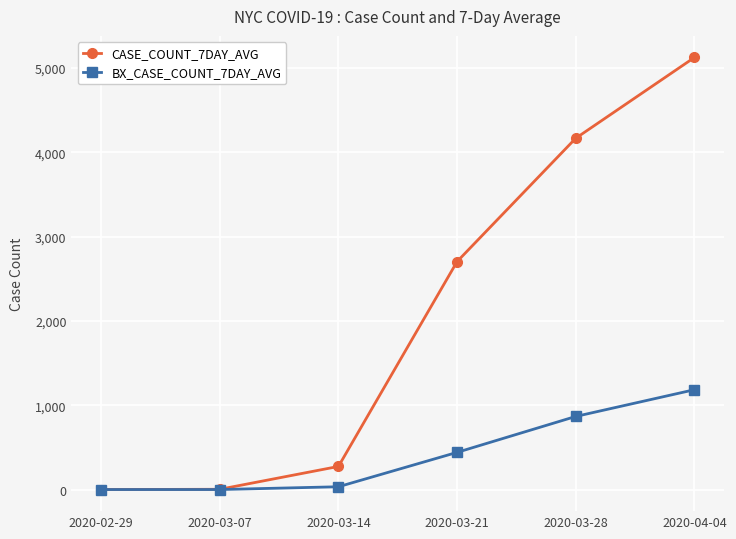

What is the difference between the second highest and second lowest values in the BX_CASE_COUNT_7DAY_AVG series?

867